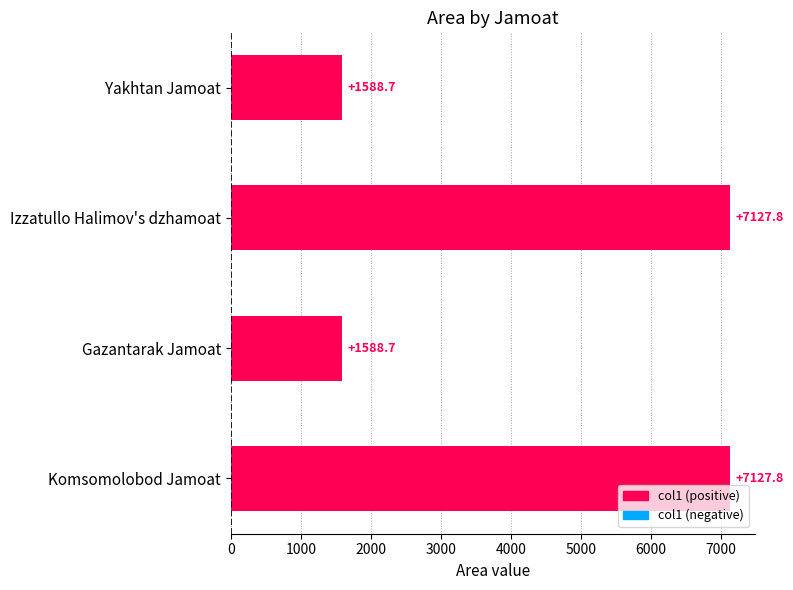

What position from the bottom is Komsomolobod Jamoat?

1